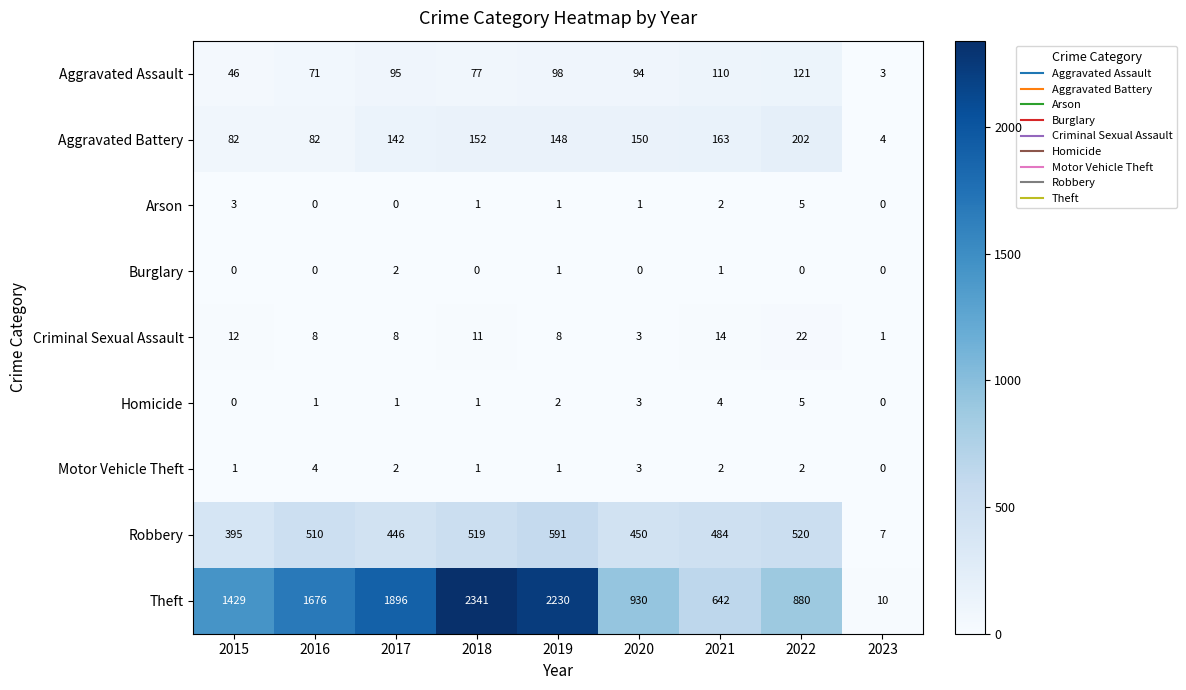

Between 2015 and 2019, which series saw the biggest shift?

Theft